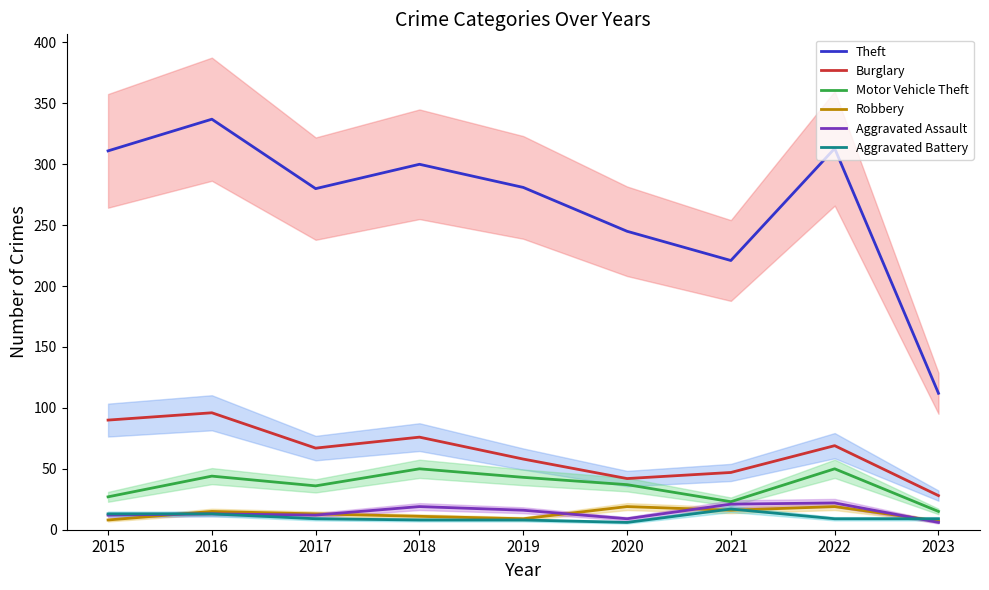

What is the difference between the maximum and minimum values in the Robbery series?

12